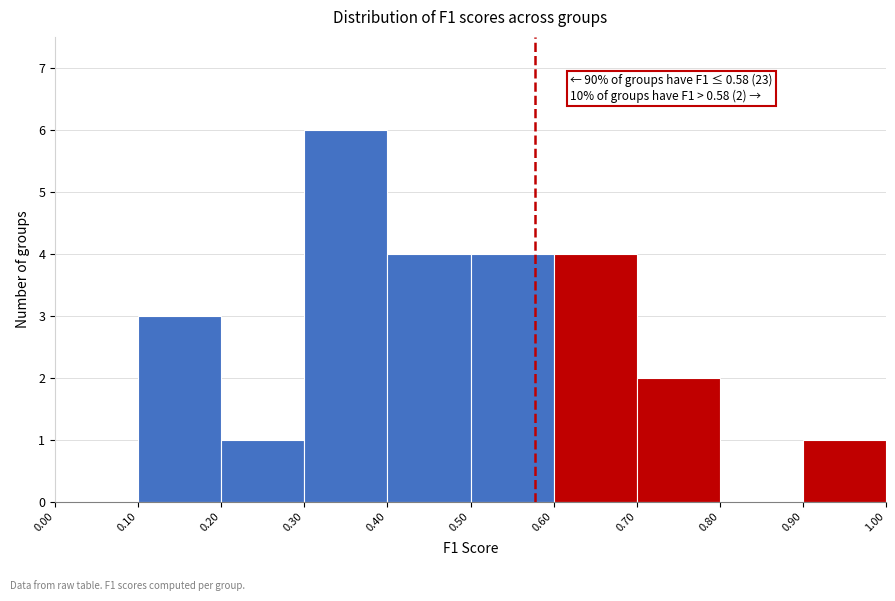

Which range on the x-axis has the tallest bar?

0.30 to 0.40